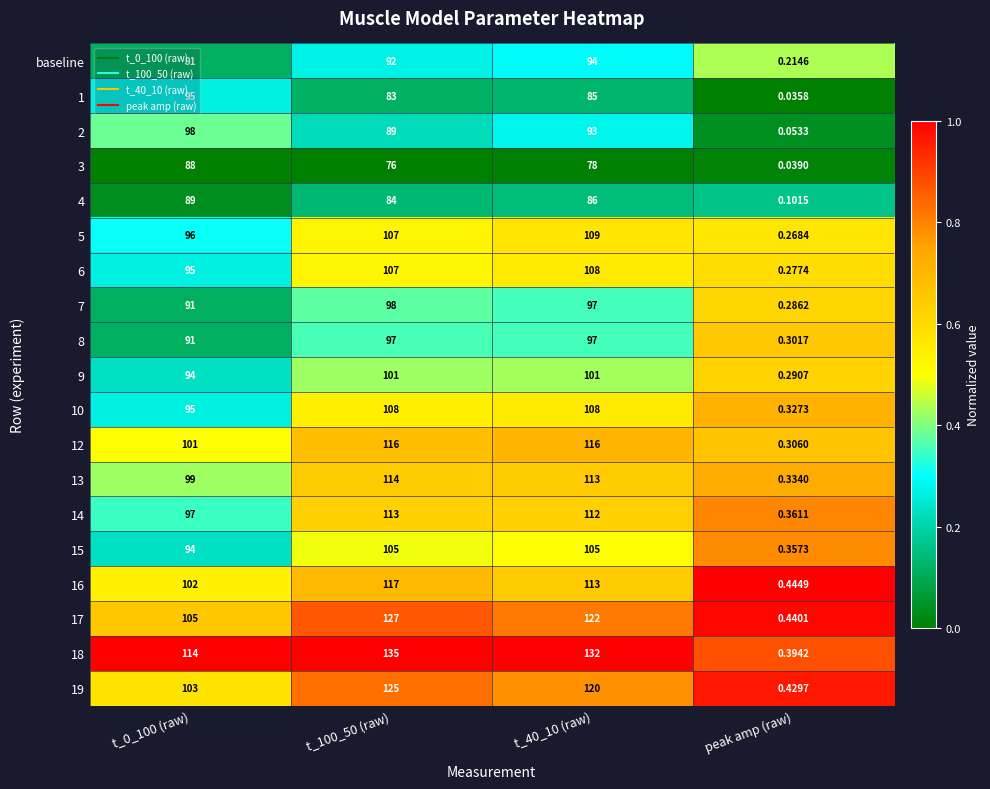

Is the value of 16 at t_0_100 (raw) greater than the value of 13 at t_0_100 (raw)?

Yes